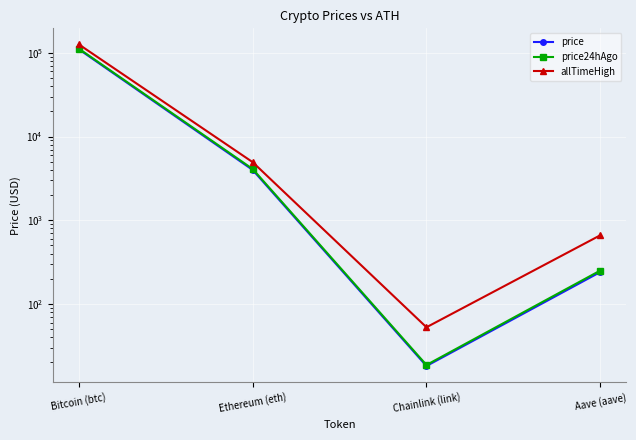

What position from the left is Chainlink (link)?

3